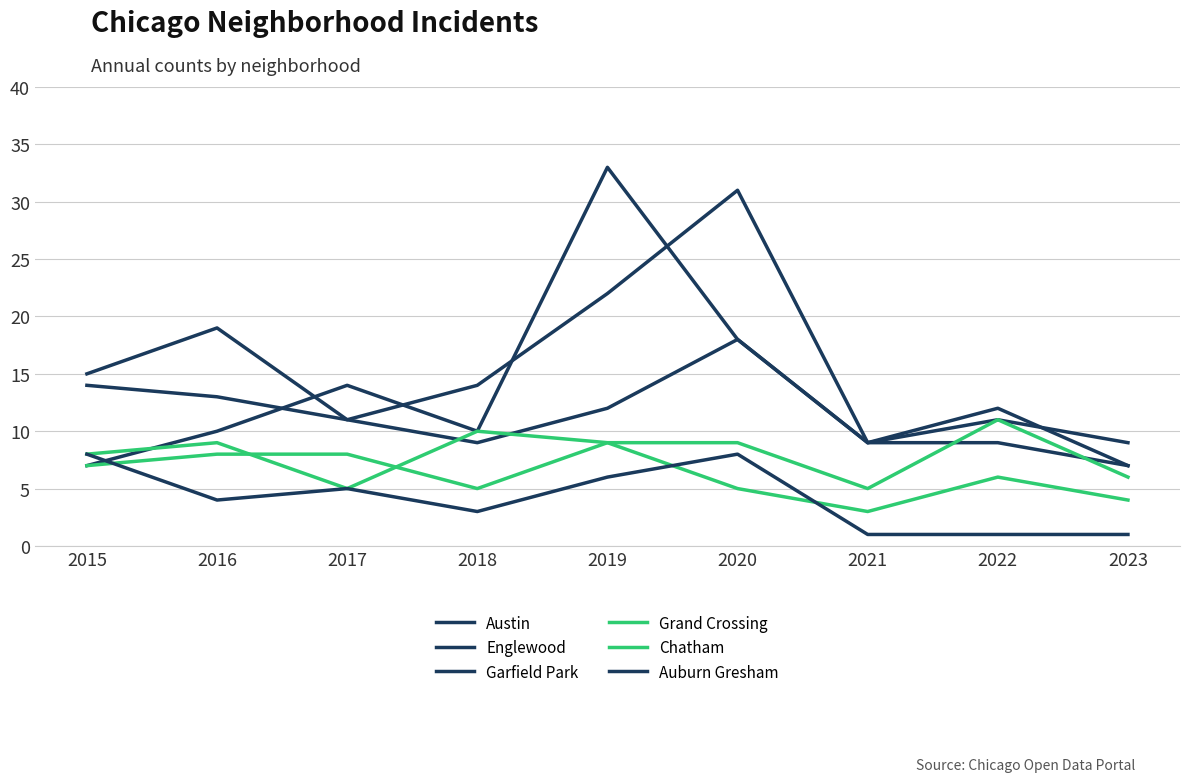

Does the chart display data point markers on the line(s)?

No